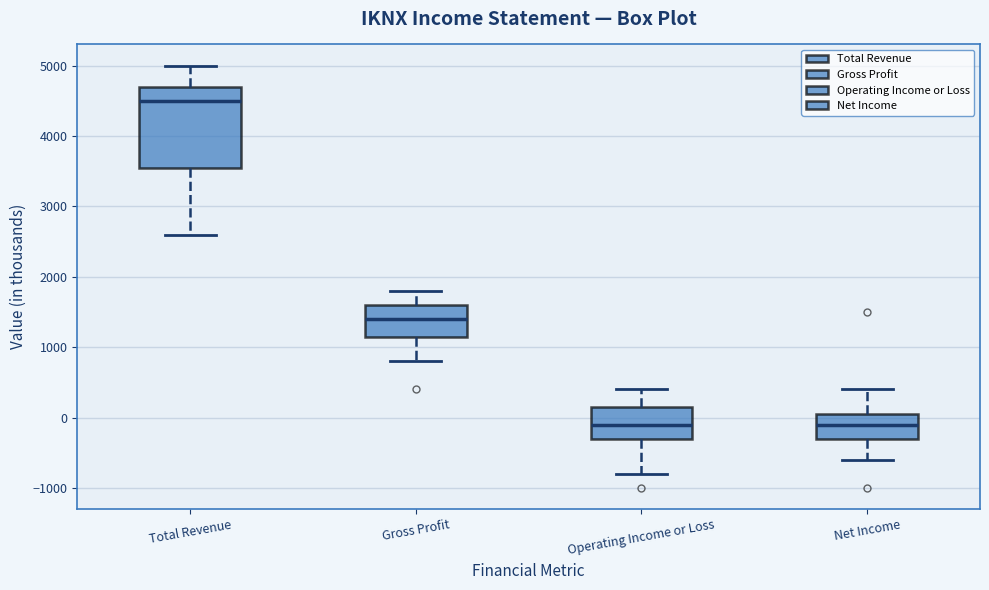

Where does the median line of the box for Gross Profit sit on the y-axis? The values are not printed on the chart, so give them approximately, as read against the axis.

1400